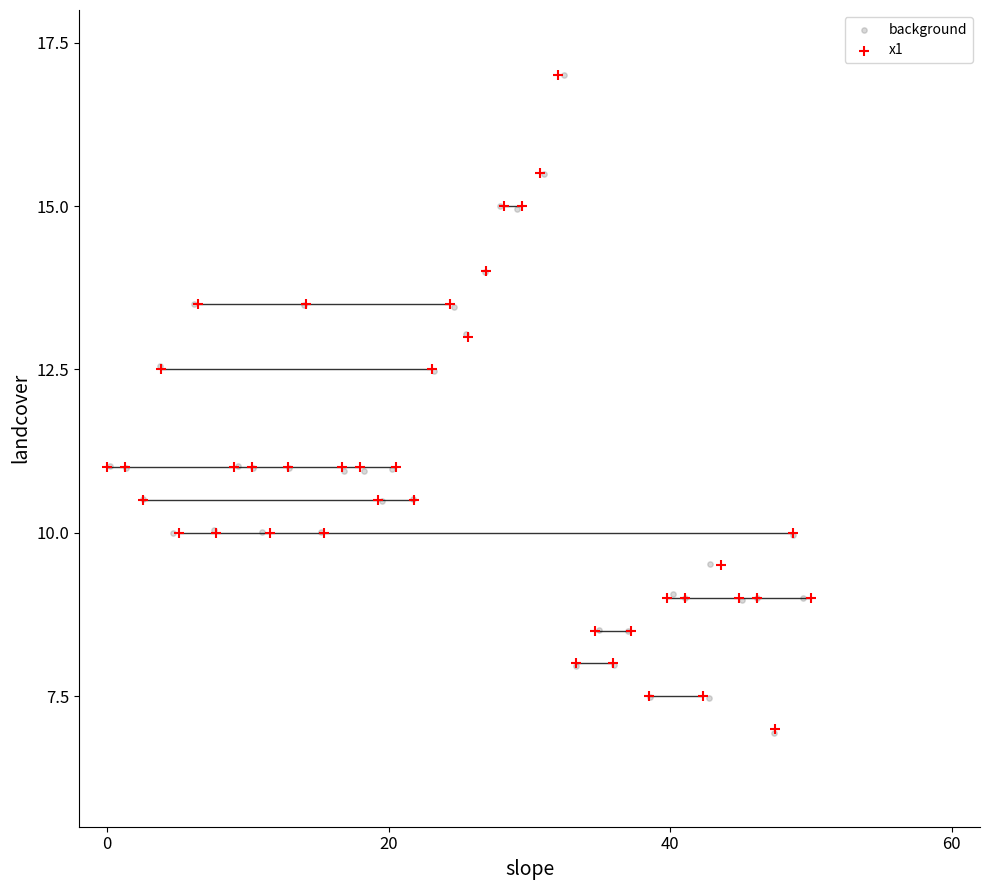

Which series has the largest Y range (max minus min)?

background